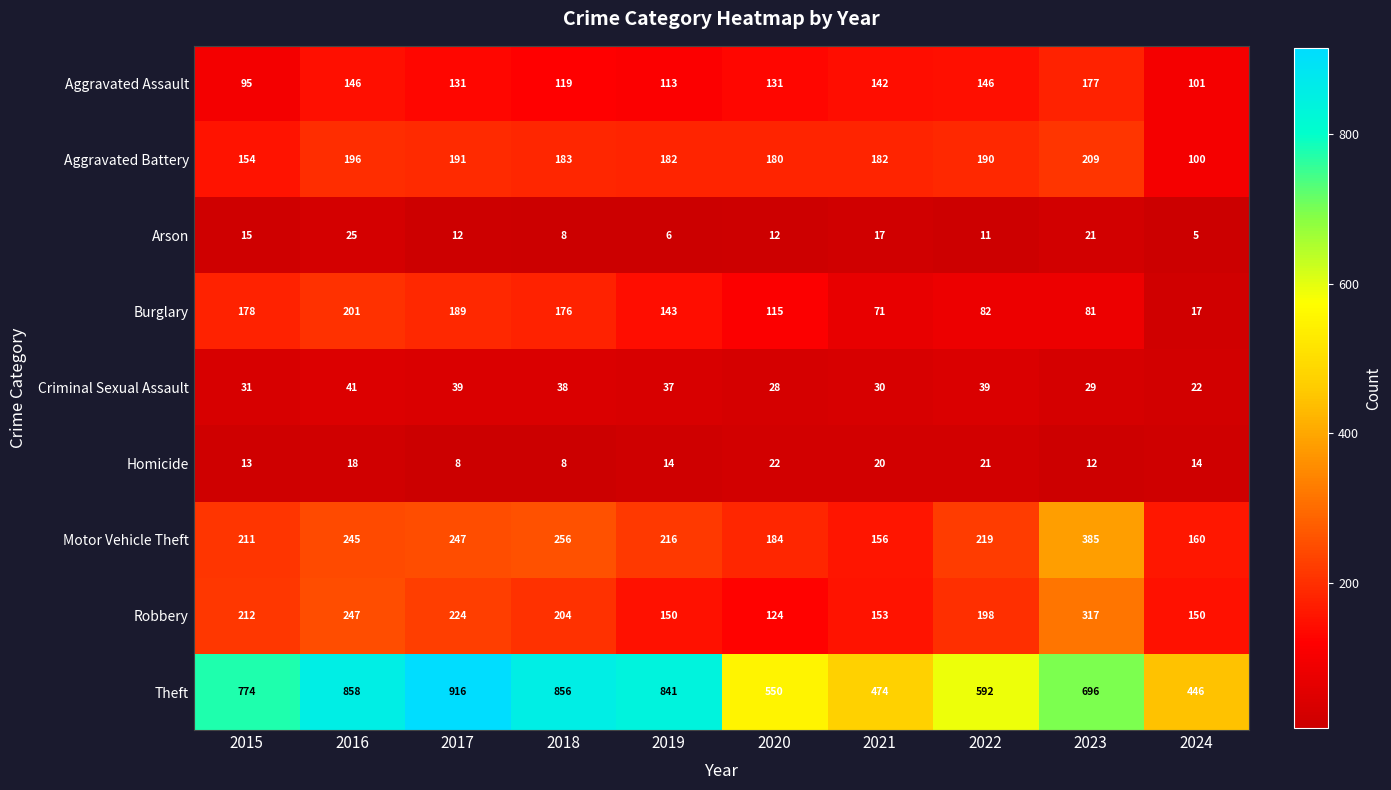

Which series has the largest range (max minus min)?

Theft